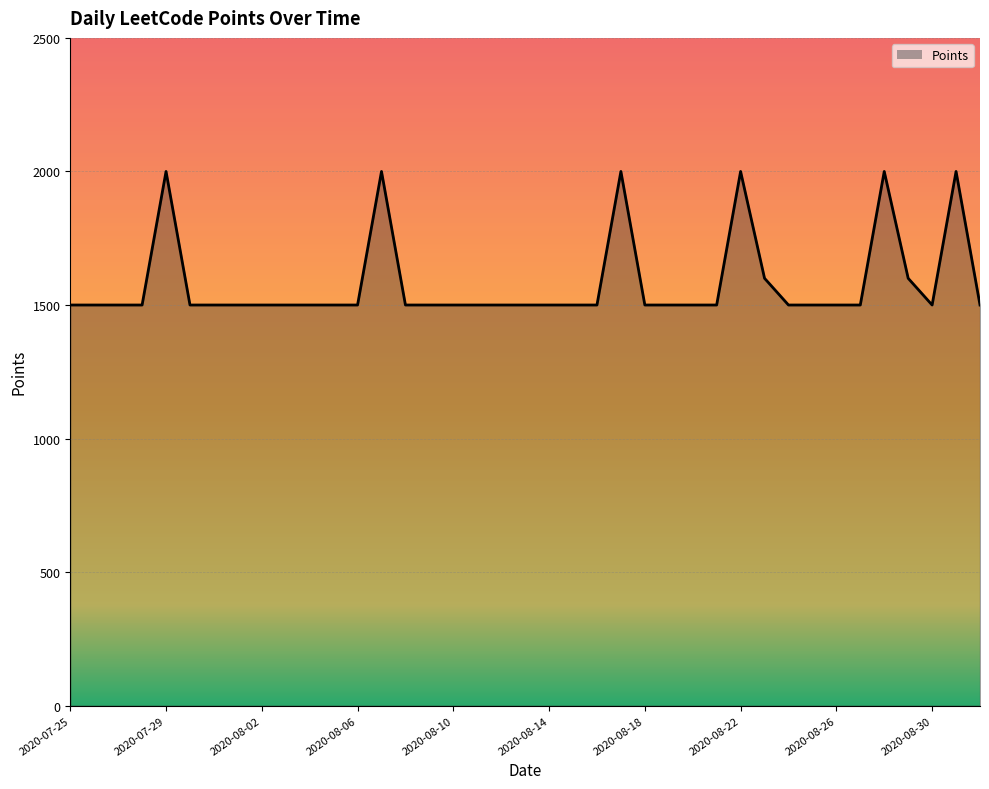

What is the smallest value displayed?

1500